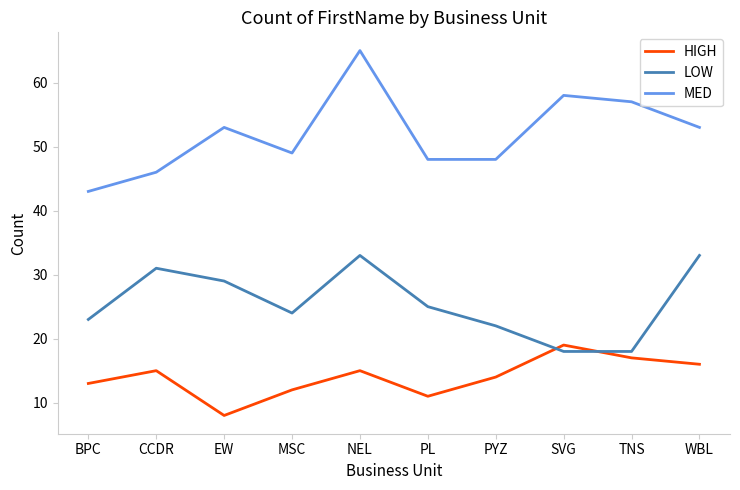

Between MSC and TNS, which series saw the biggest shift?

MED